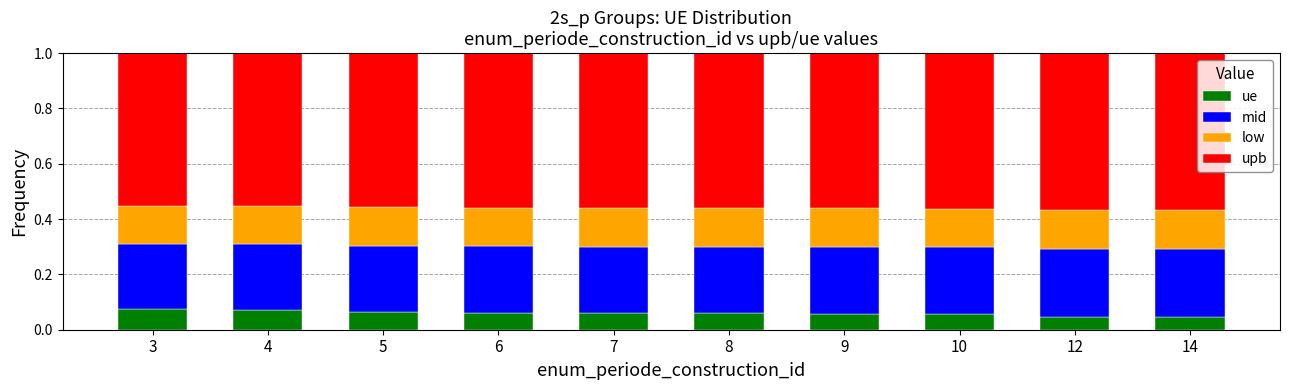

List the series in order of their peak value, highest first.

upb, mid, low, ue